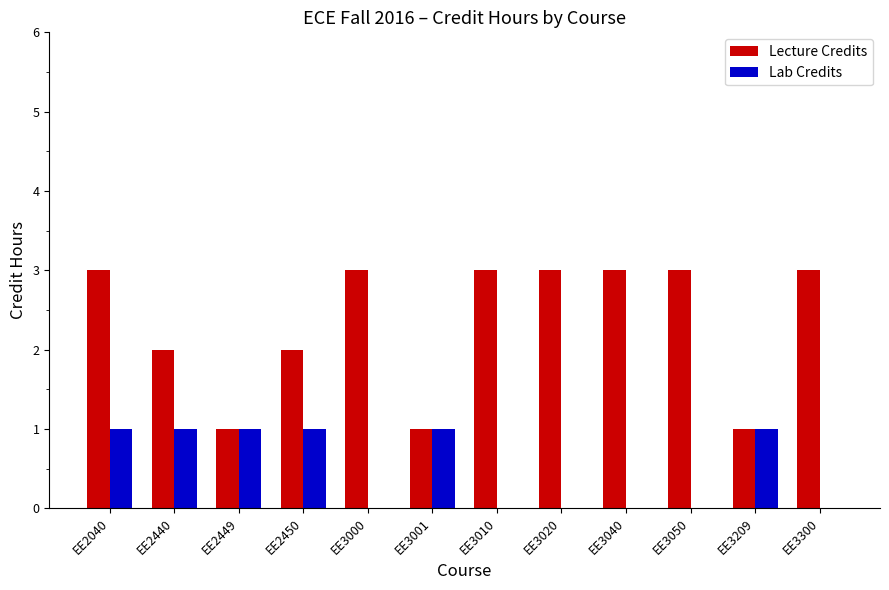

What are all the series names shown in the legend?

Lecture Credits, Lab Credits